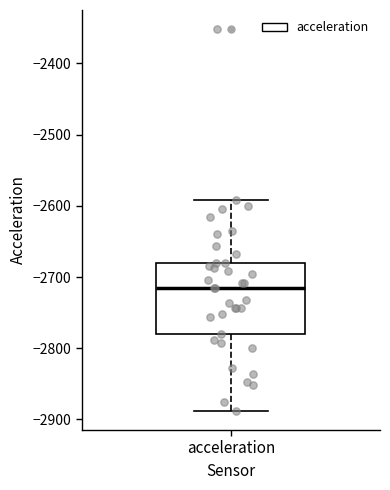

Read this box plot against the y-axis: the position of the median line, the range covered by the box, and the ends of both whiskers. The values are not printed on the chart, so give them approximately, as read against the axis.

median -2720, box -2780 to -2680, whiskers -2890 to -2590